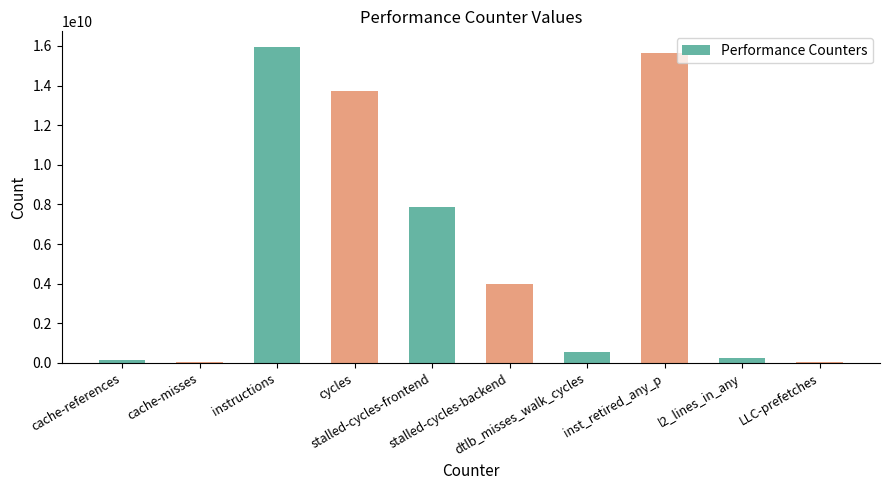

Are the bars horizontal?

No